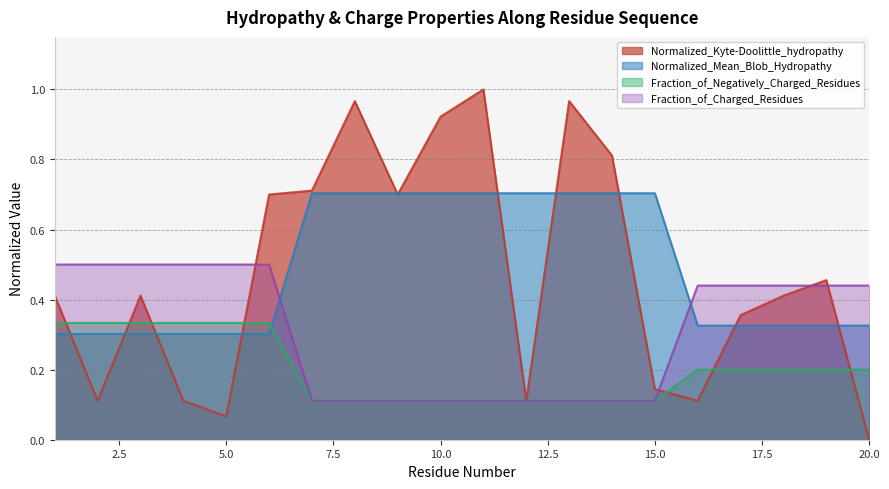

What are all the series names shown in the legend?

Normalized_Kyte-Doolittle_hydropathy, Normalized_Mean_Blob_Hydropathy, Fraction_of_Negatively_Charged_Residues, Fraction_of_Charged_Residues